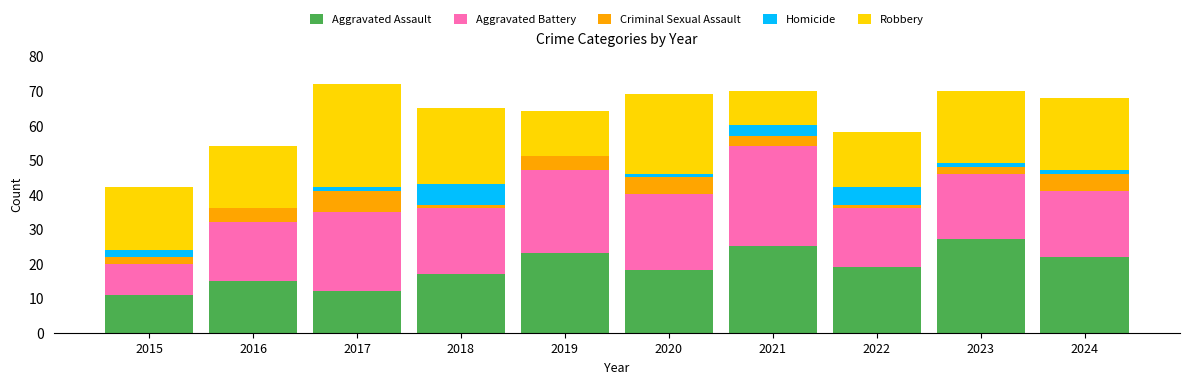

At which label does Aggravated Assault reach its peak?

2023